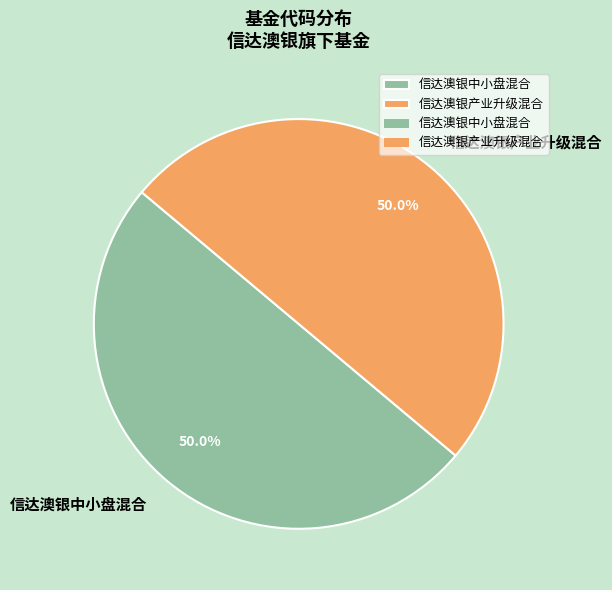

What percentage is NOT represented by 信达澳银产业升级混合?

50.0%